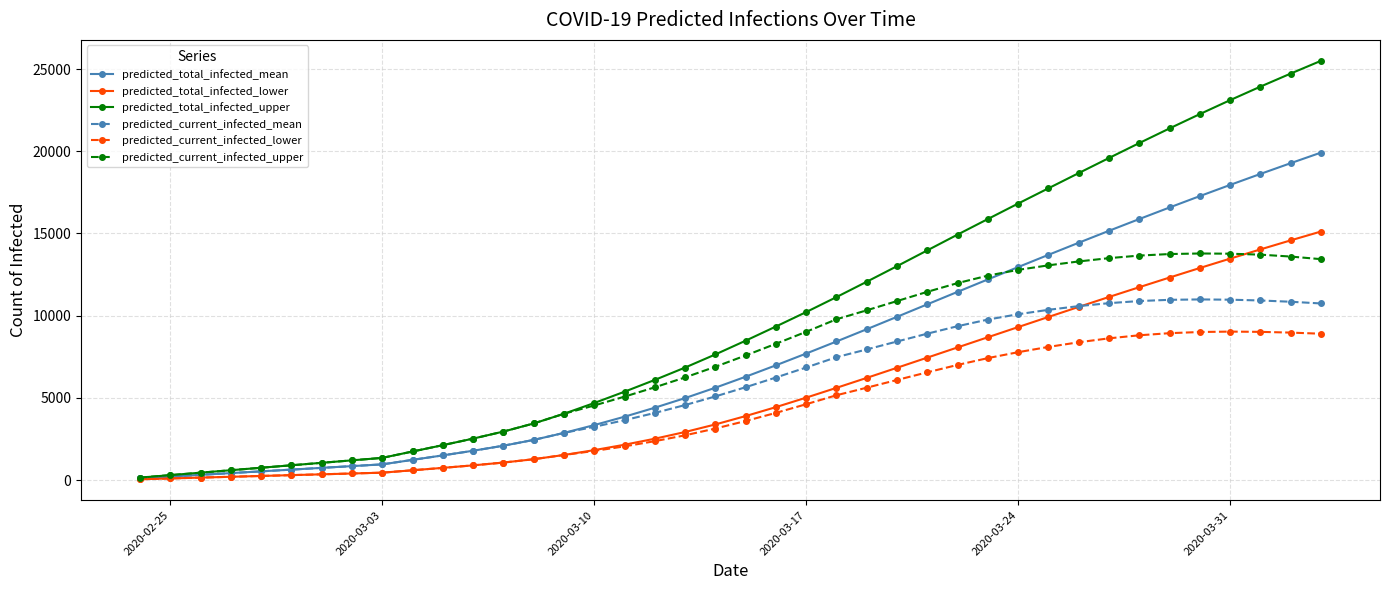

What is the maximum value shown in the chart?

25505